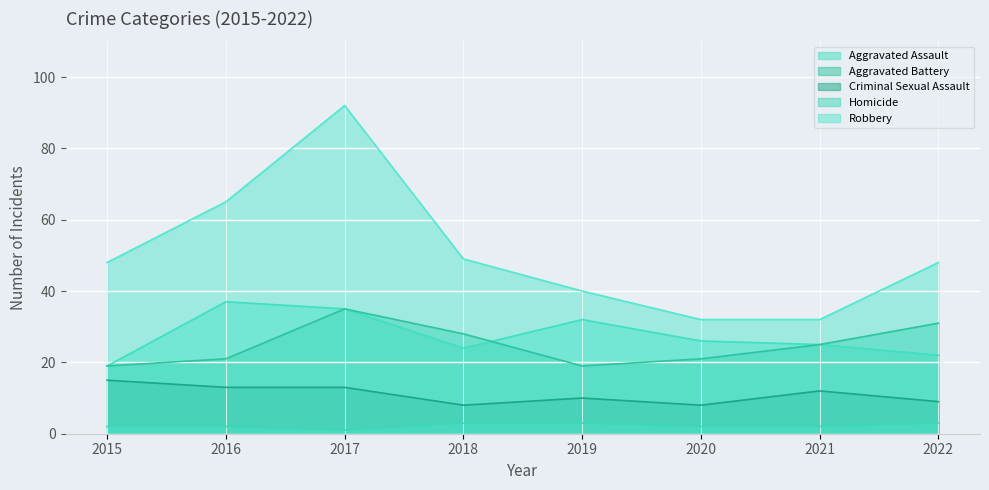

Does the chart display data point markers on the line(s)?

No